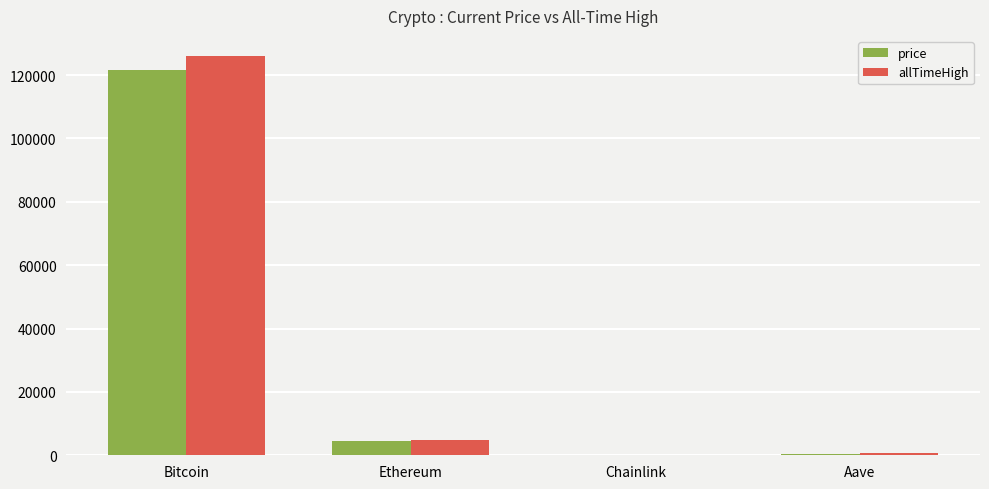

Count the number of data series in this chart.

2